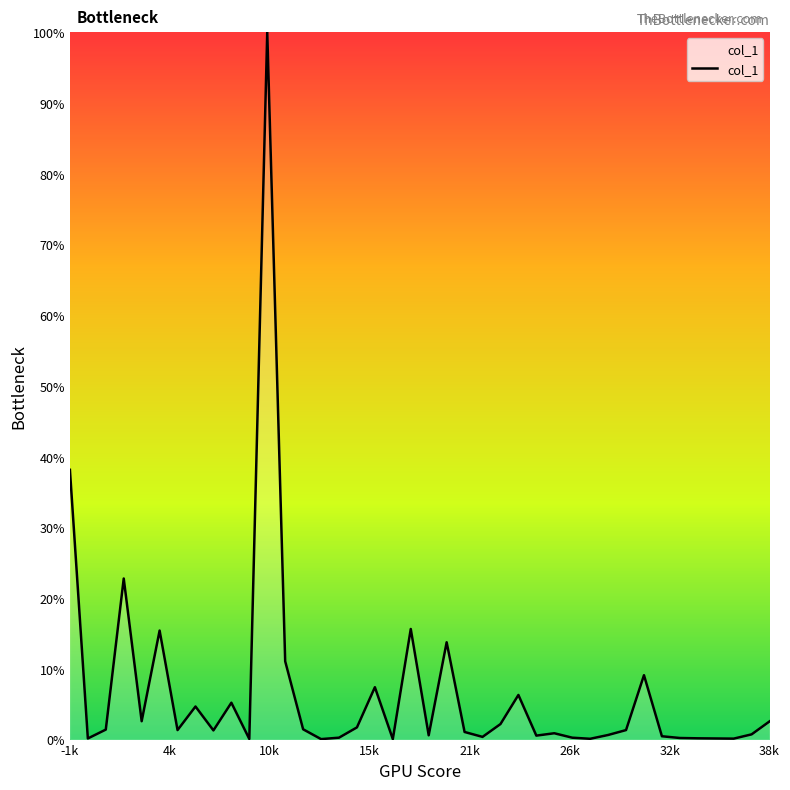

What is the greatest value displayed?

100.0